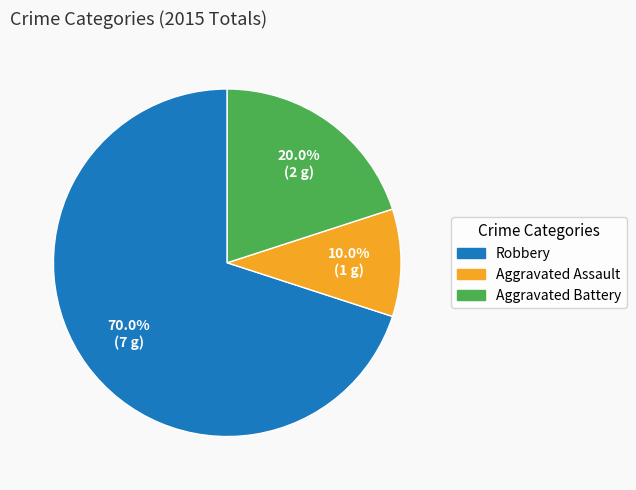

Is the sum of Robbery and Aggravated Battery greater than half?

Yes